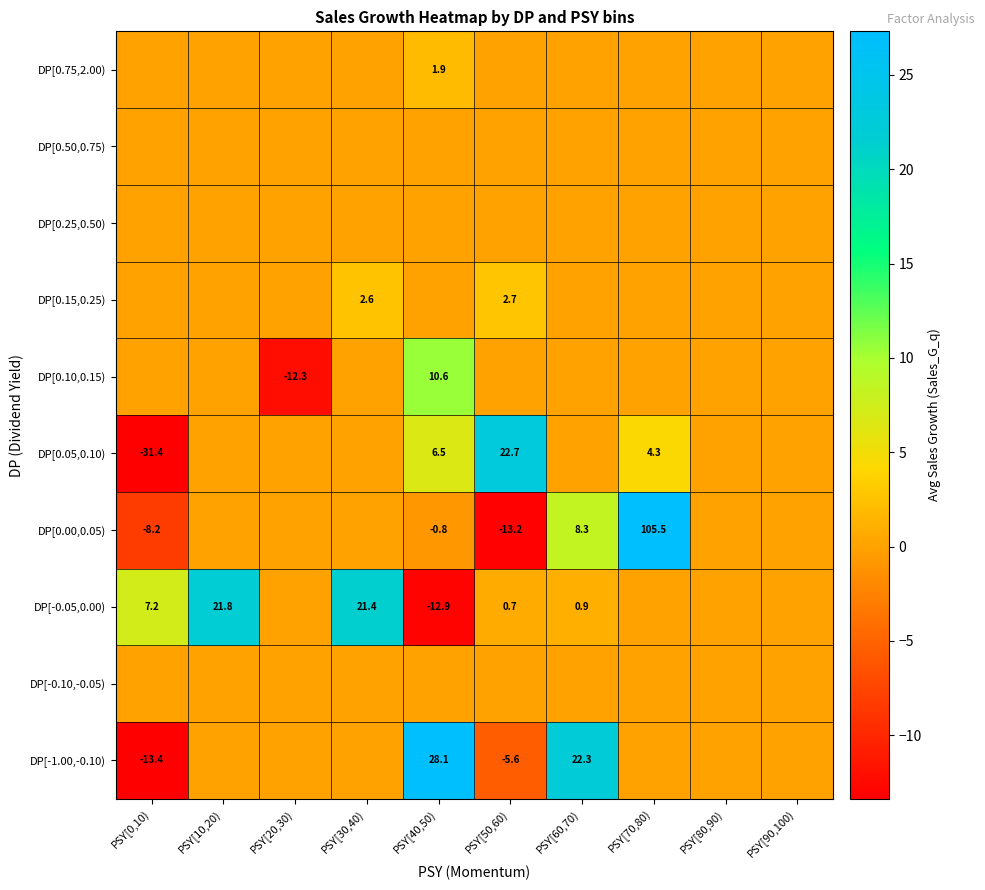

True or false: DP[0.10,0.15) has a value of -19.7 at PSY[20,30).

False